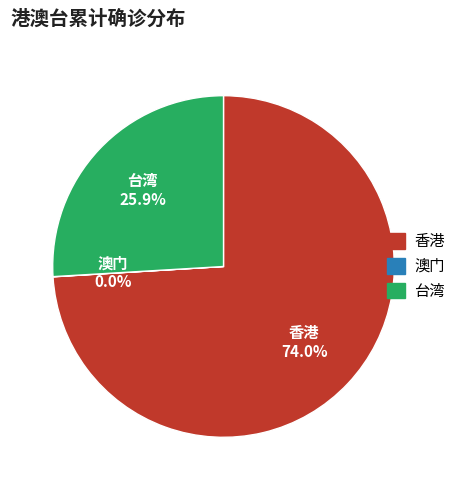

What is the largest slice in the pie chart?

香港